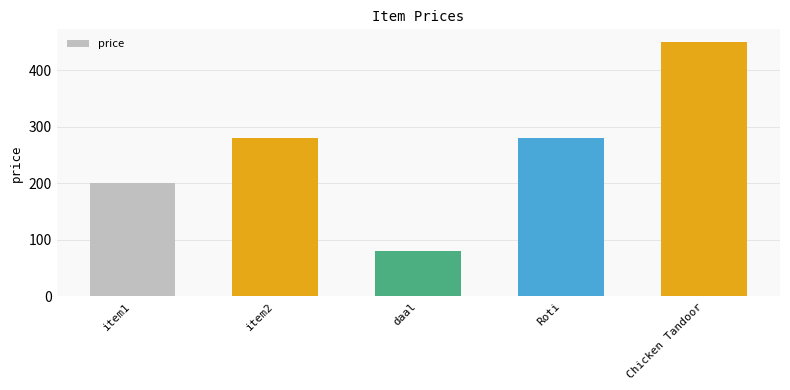

Reading left to right, what are all the values shown in this chart?

200	280	80	280	450